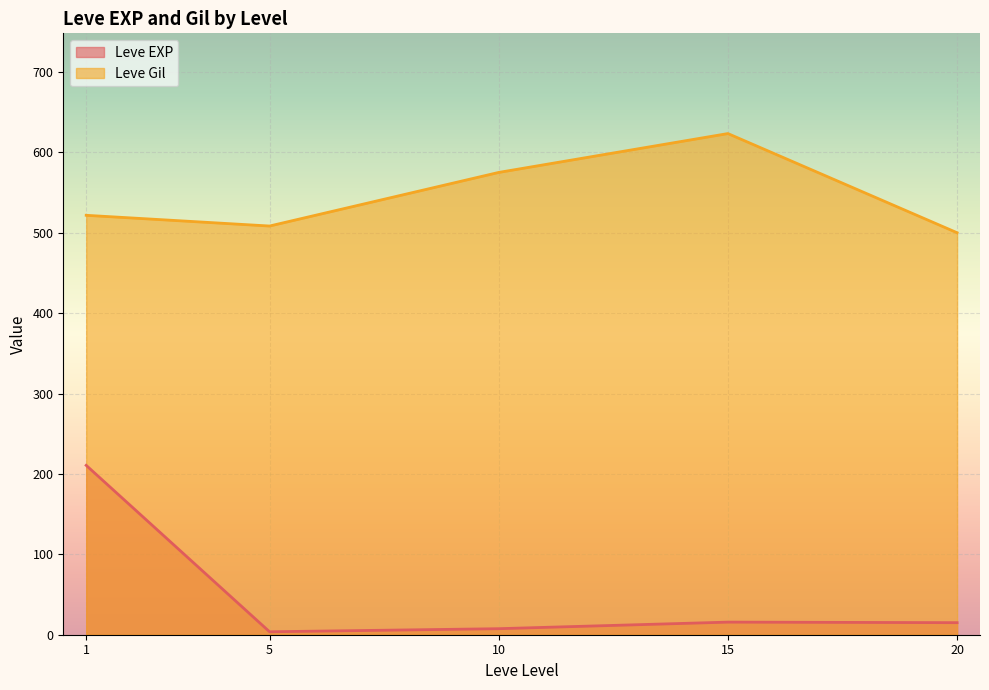

Where is the first local minimum for Leve Gil?

5